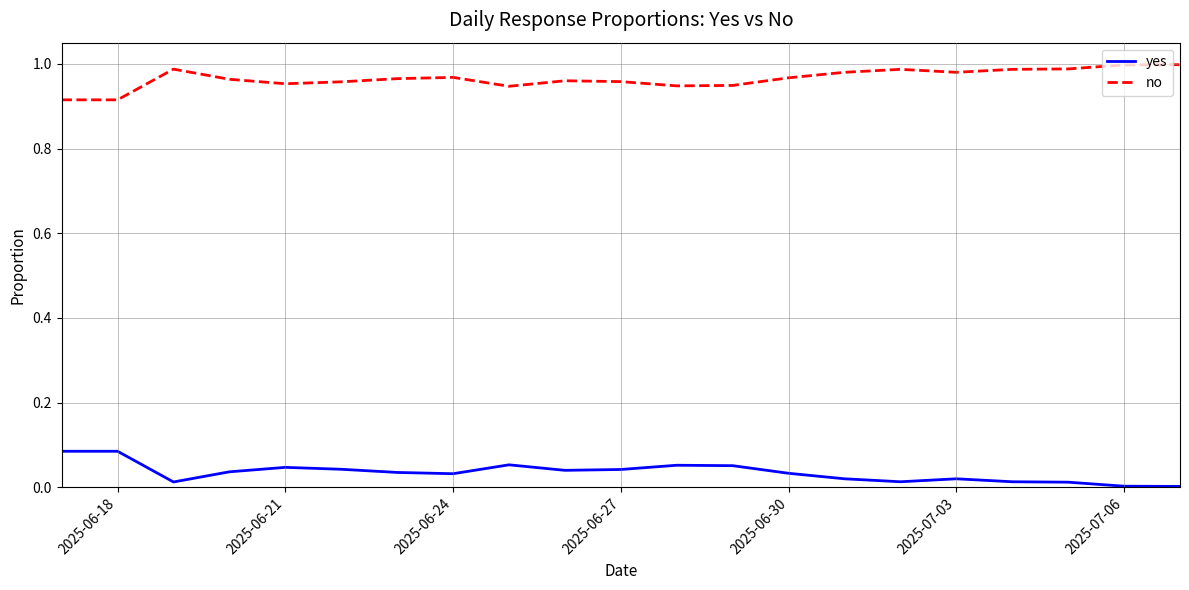

Which series has the largest total across all categories?

no